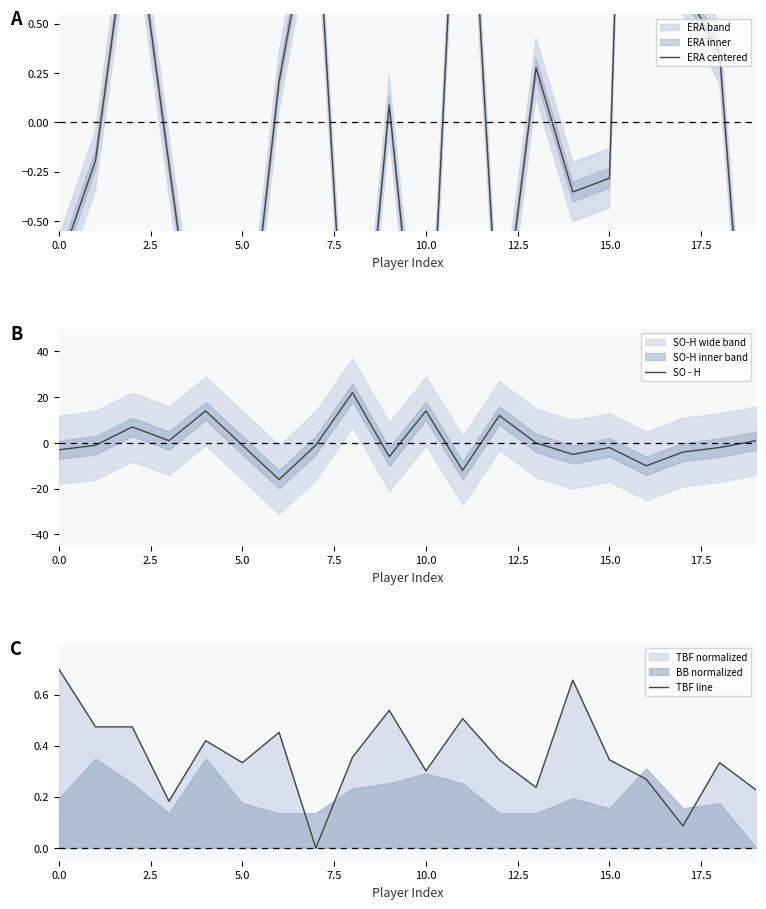

In TBF line, how many points are higher than both neighbors (excluding endpoints)?

6